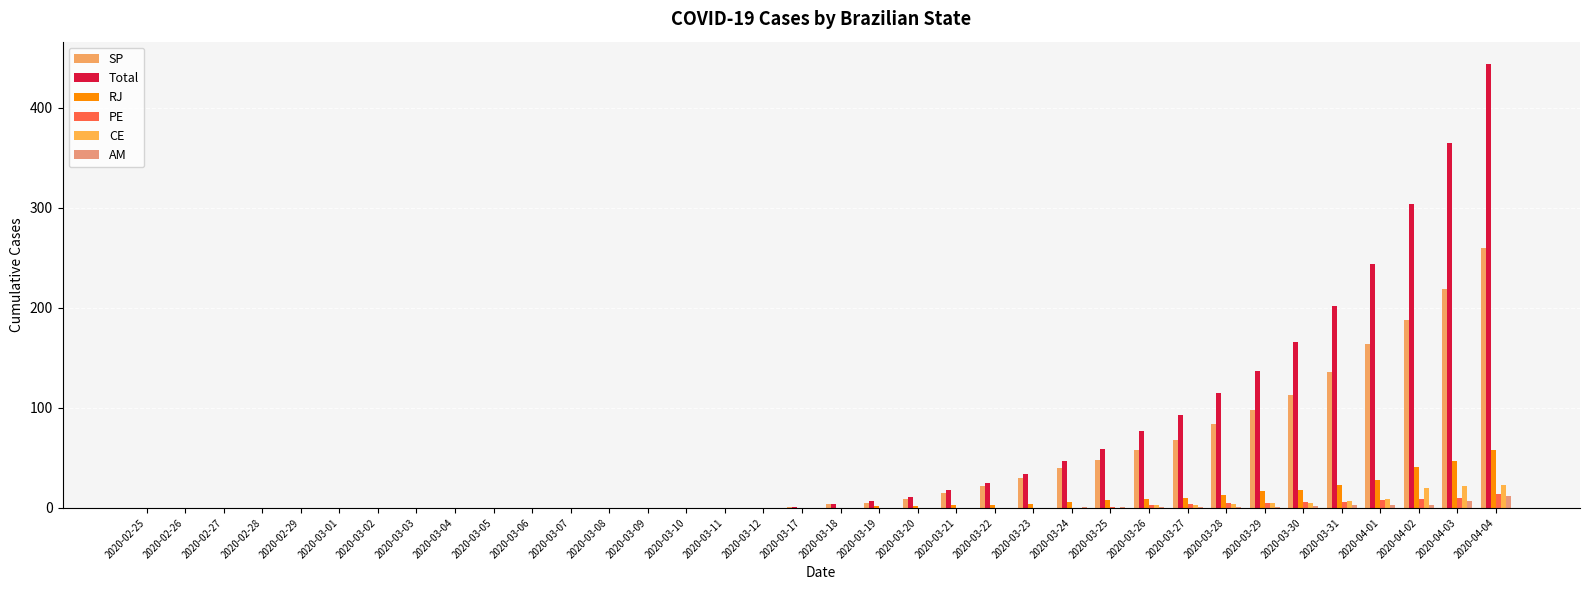

At 2020-03-08, list the series in order from smallest to largest.

SP, Total, RJ, PE, CE, AM